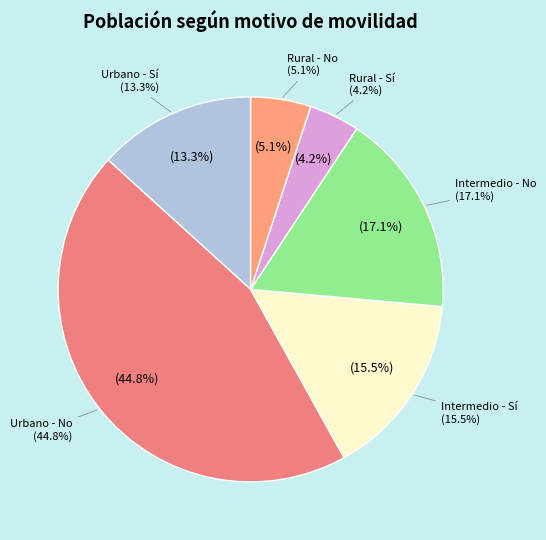

The Intermedio - Sí slice represents 16% of the pie. True or false?

True